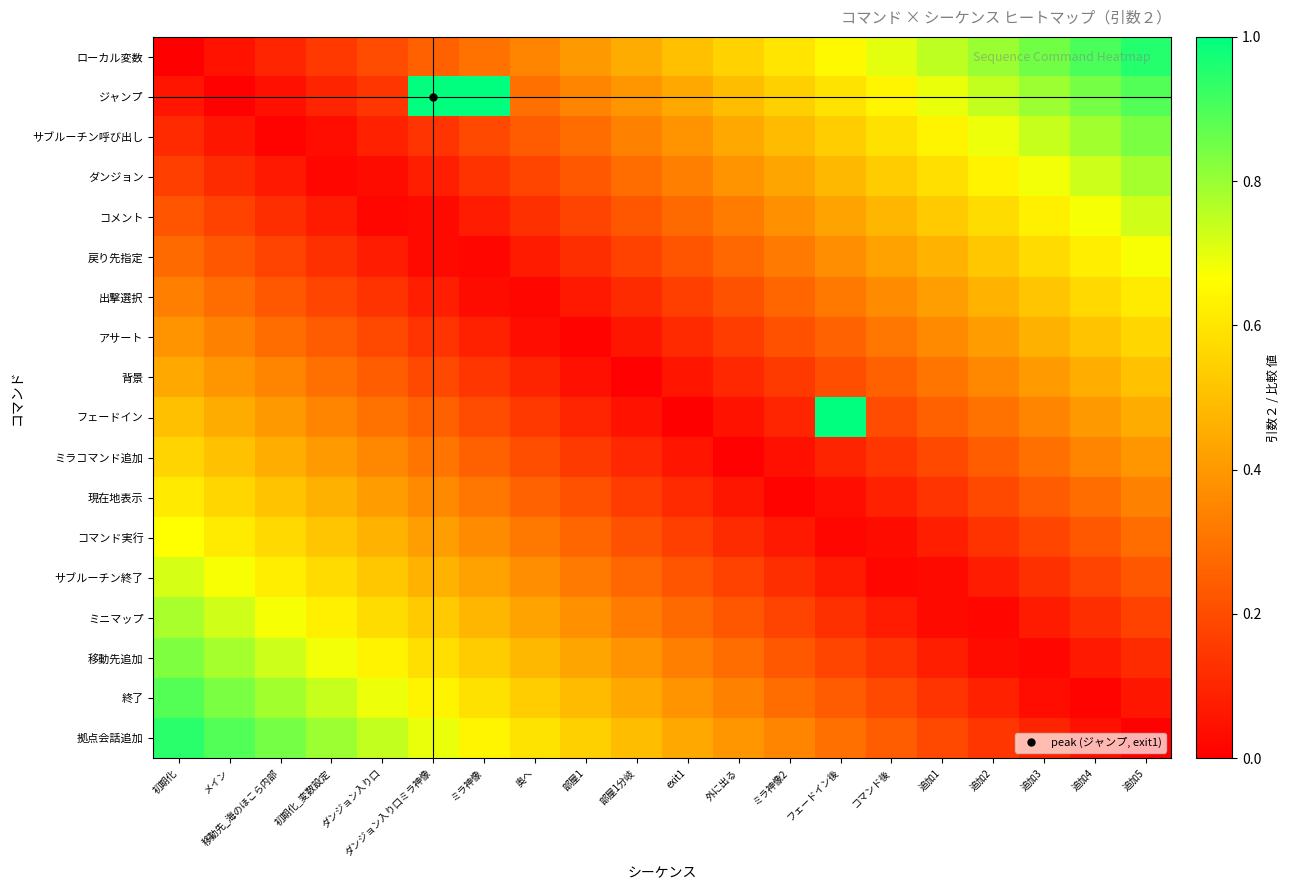

What is the greatest value displayed?

1.0